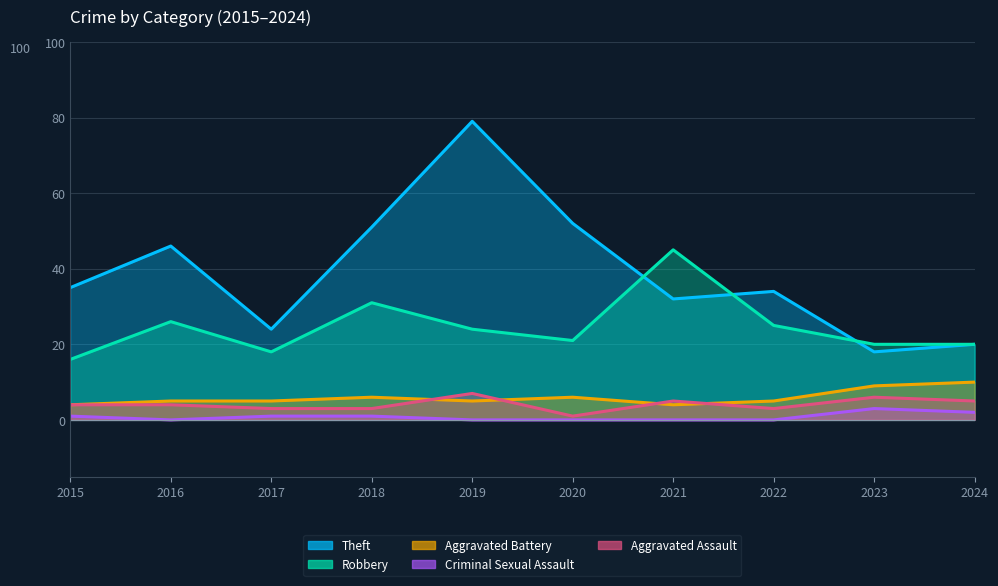

What is the highest value of the Criminal Sexual Assault series?

3